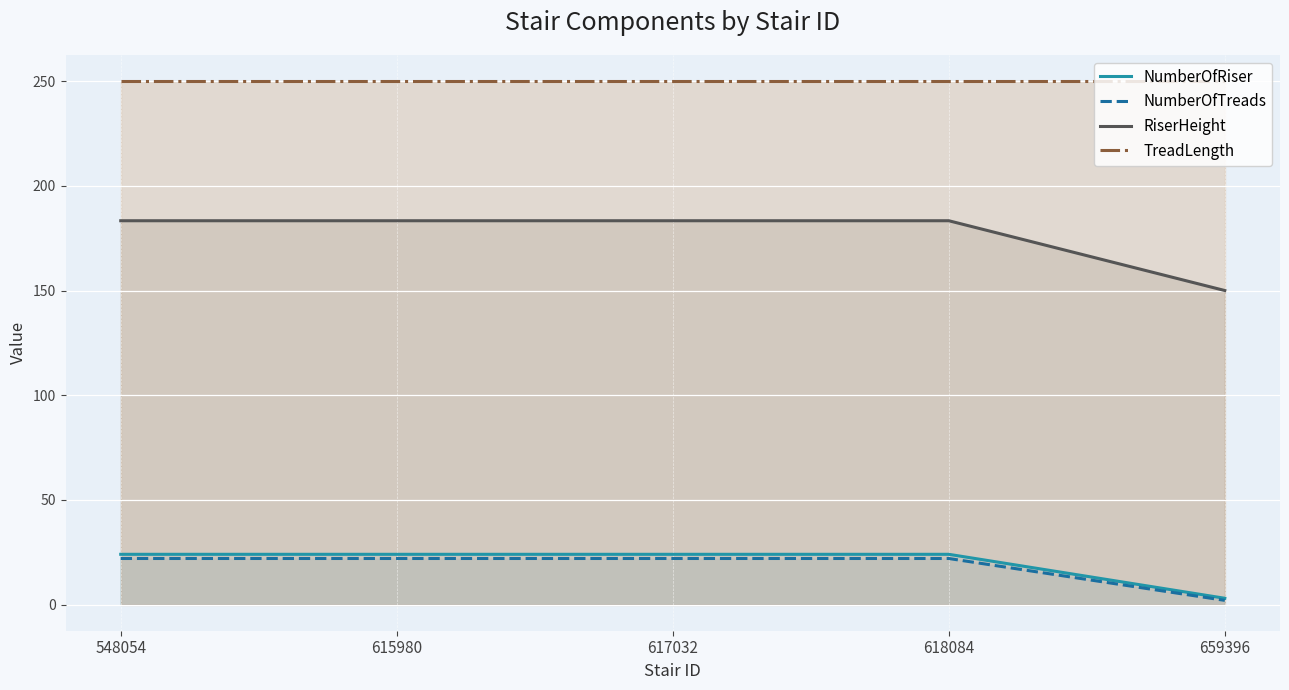

How many data points does each series have?

5